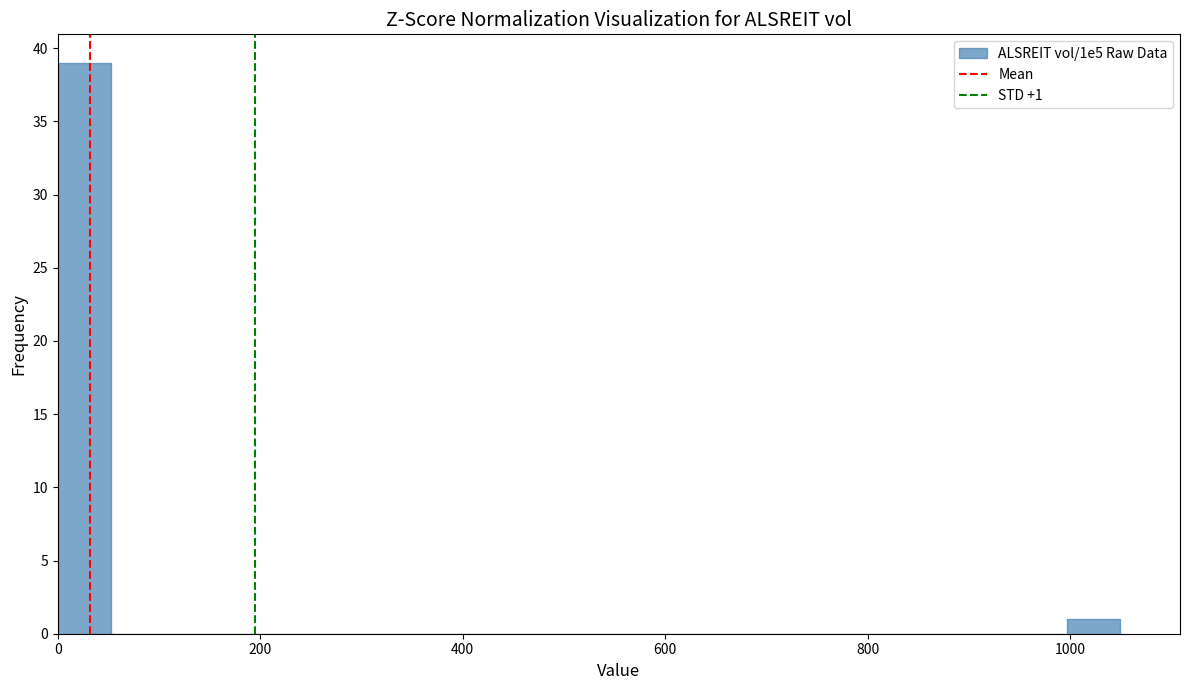

Read against the x-axis, roughly where is the centre of the tallest bar?

20